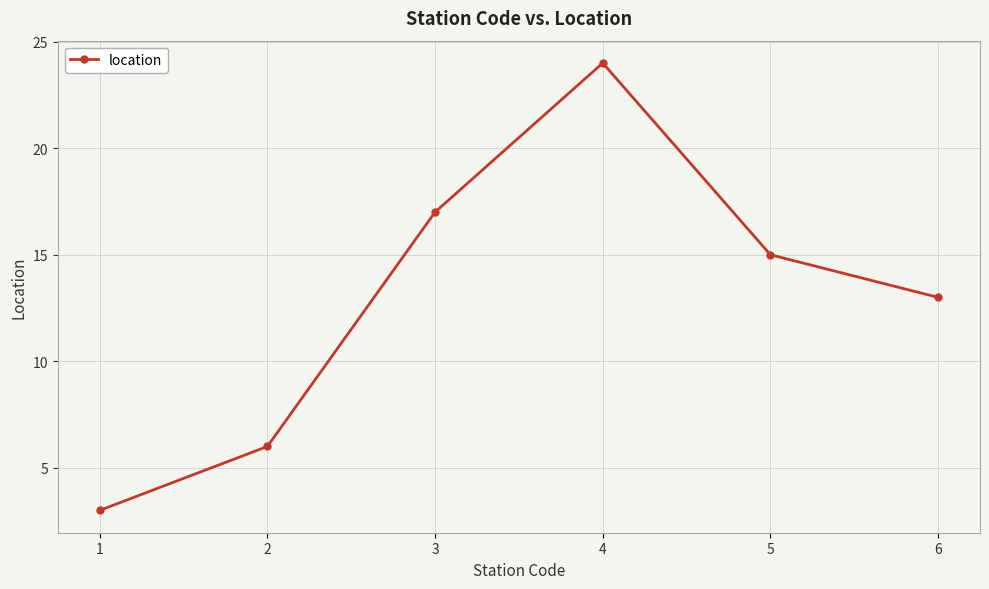

What is the value of the 5th point from the left?

15